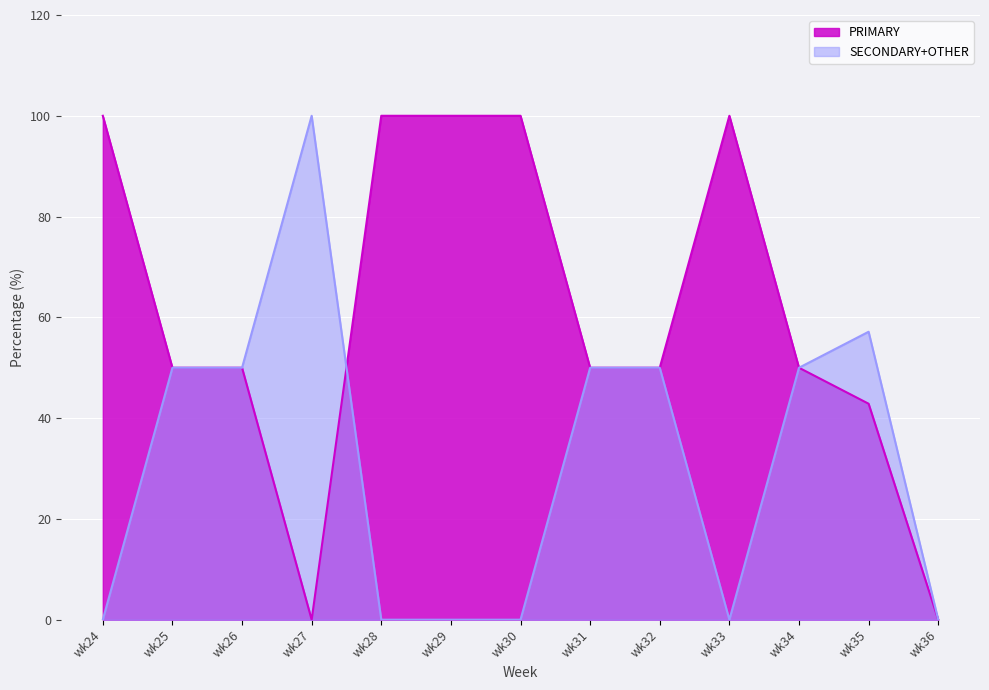

Is it true that SECONDARY equals 140.7 at wk27?

False